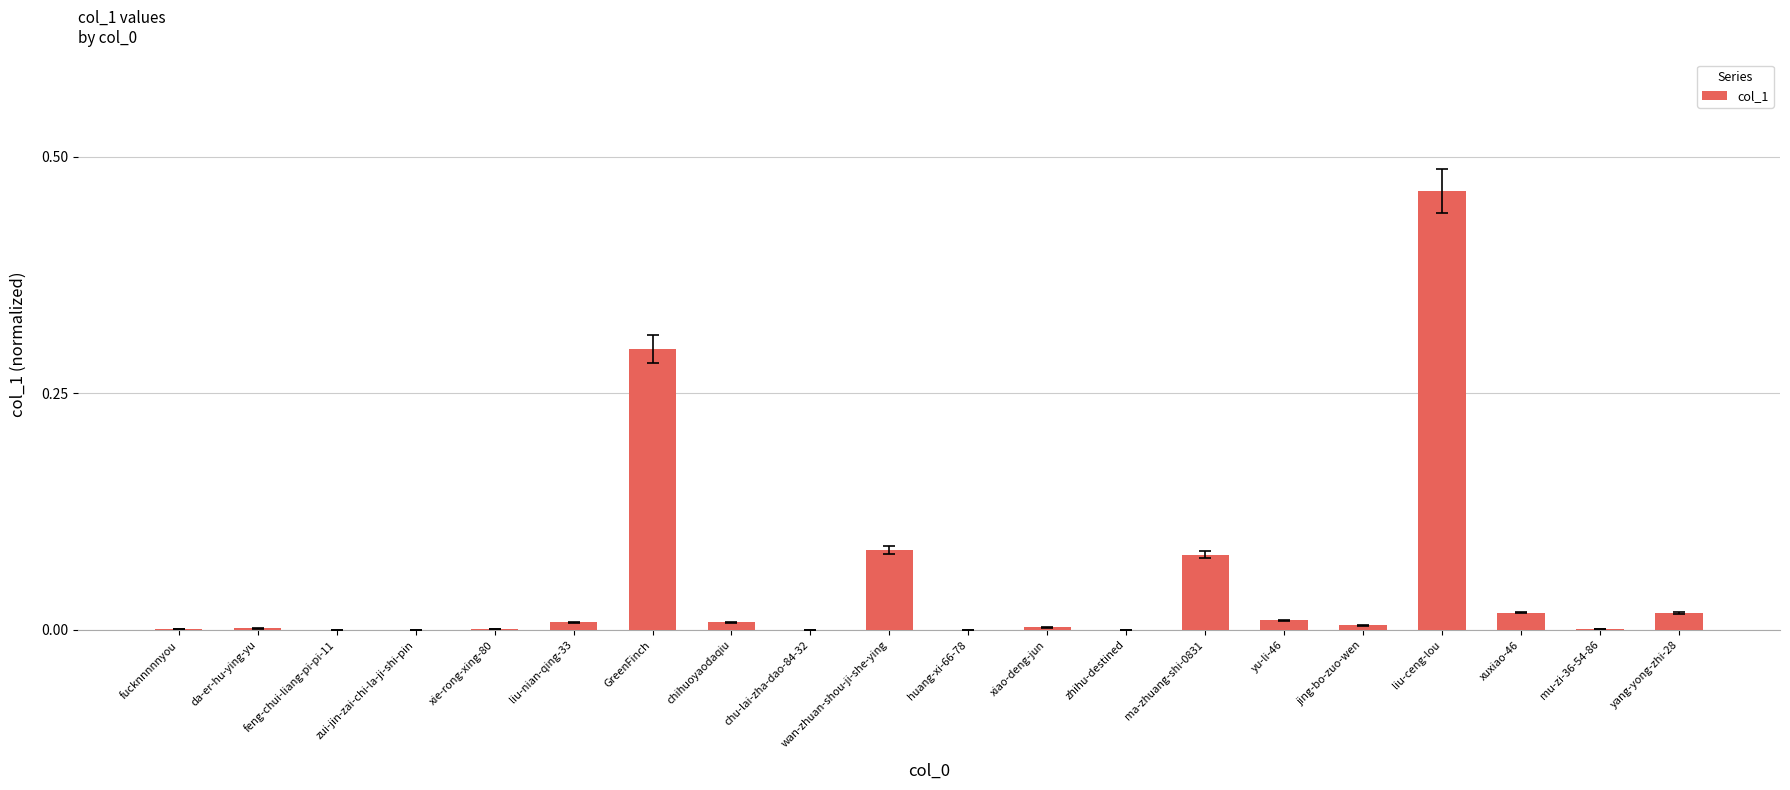

What is the change in value from feng-chui-liang-pi-pi-11 to ma-zhuang-shi-0831?

+0.1